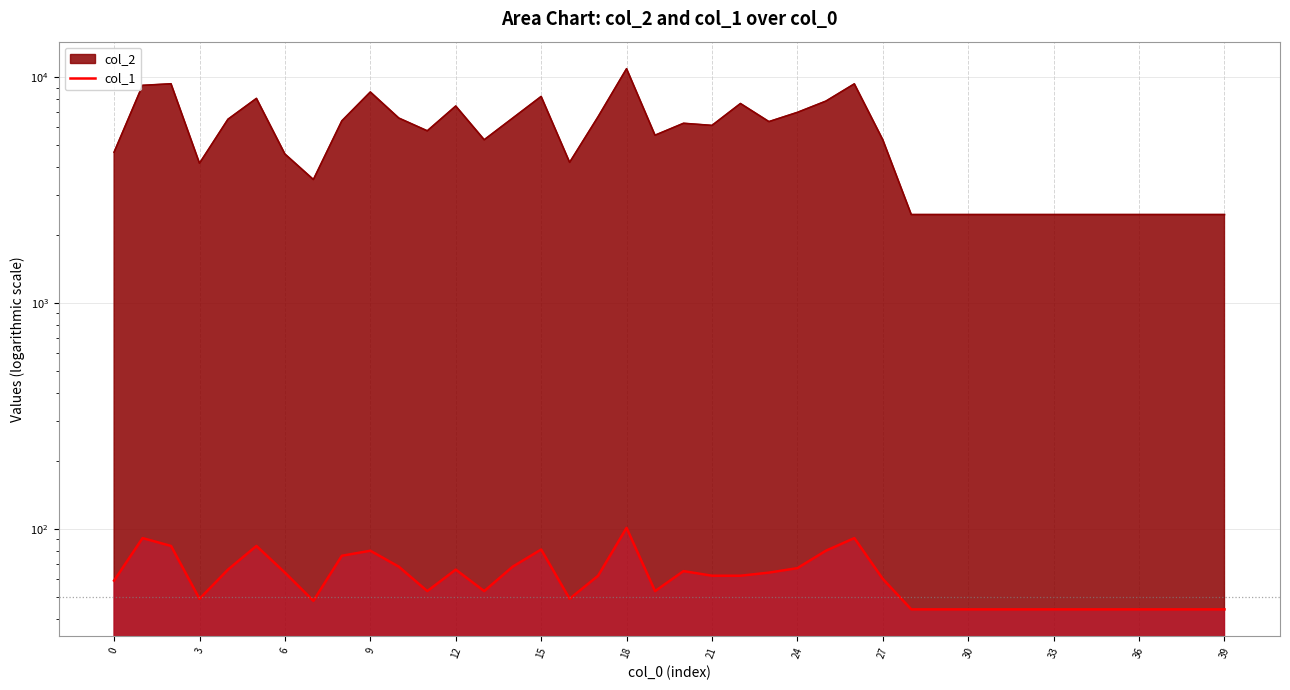

Which category has the highest value across all series?

18